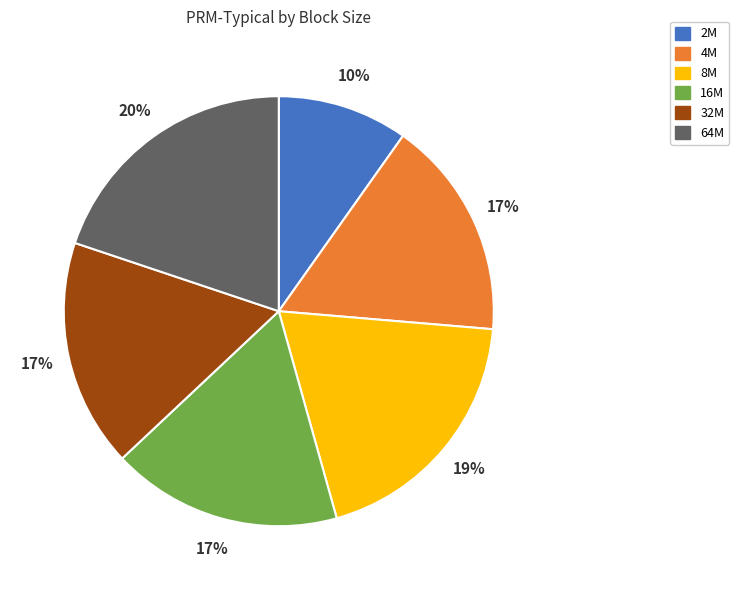

To the nearest percent, what is the difference between the largest and smallest slice percentages?

10%